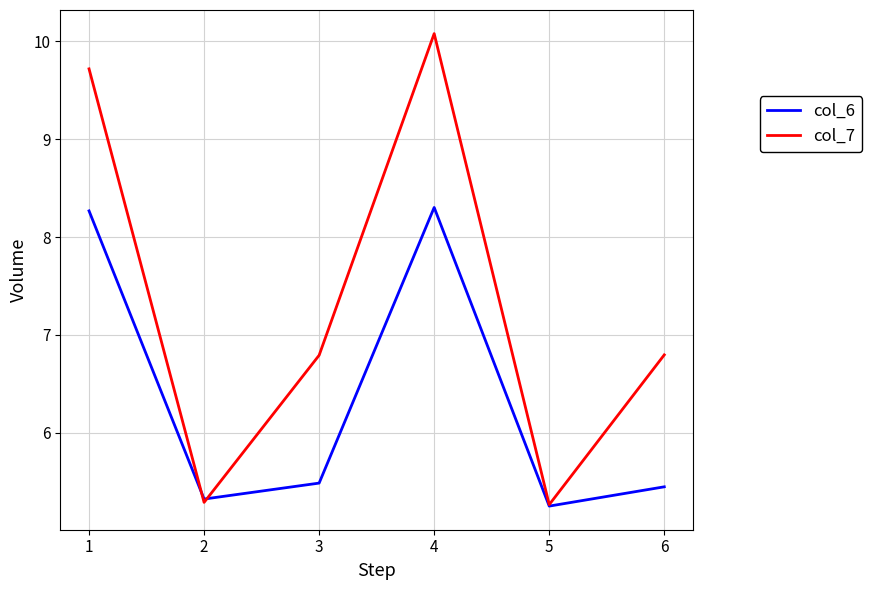

What is the approximate value of col_6 at 5?

5.3